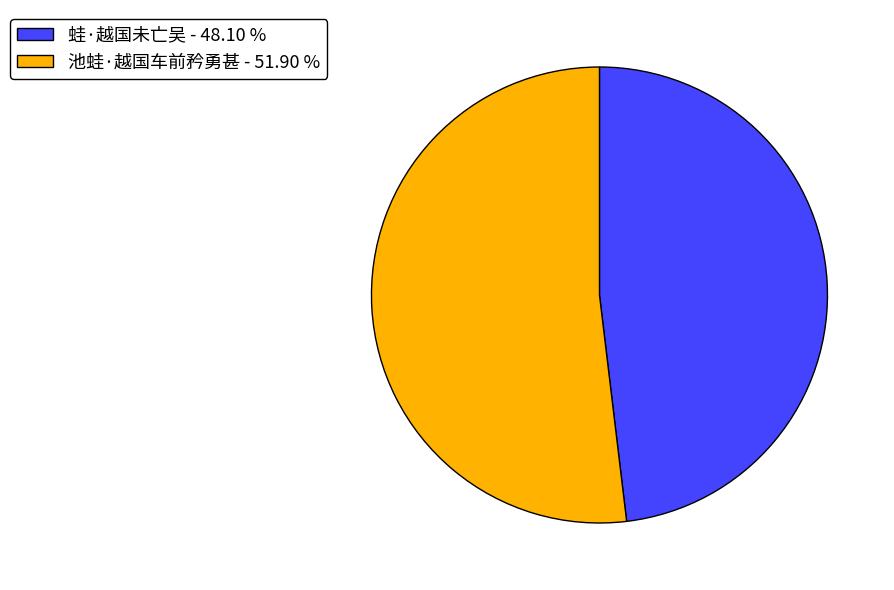

How many segments does this pie chart have?

2